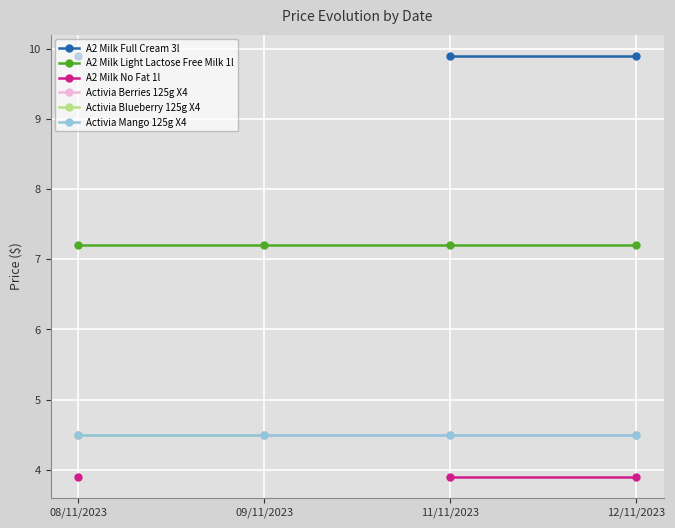

What is the label of the 4th point from the left?

12/11/2023